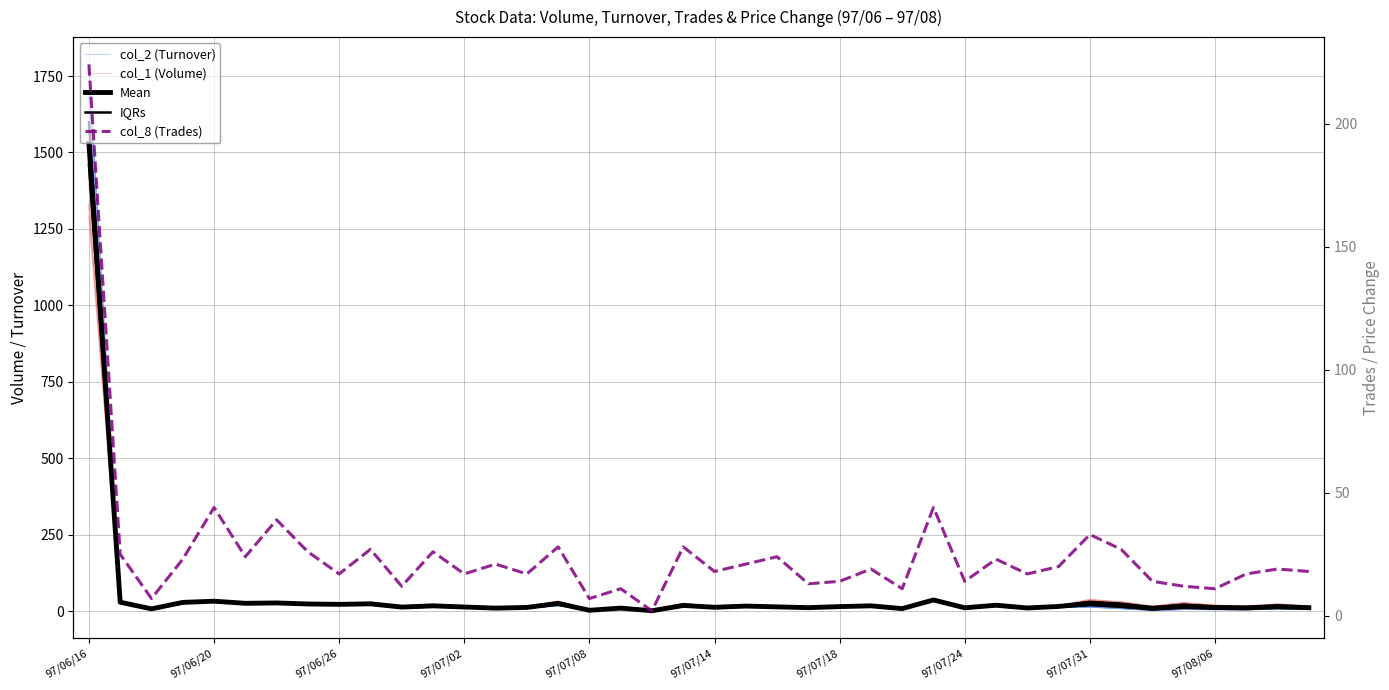

Which series has the widest spread of values?

col_2 (Turnover)